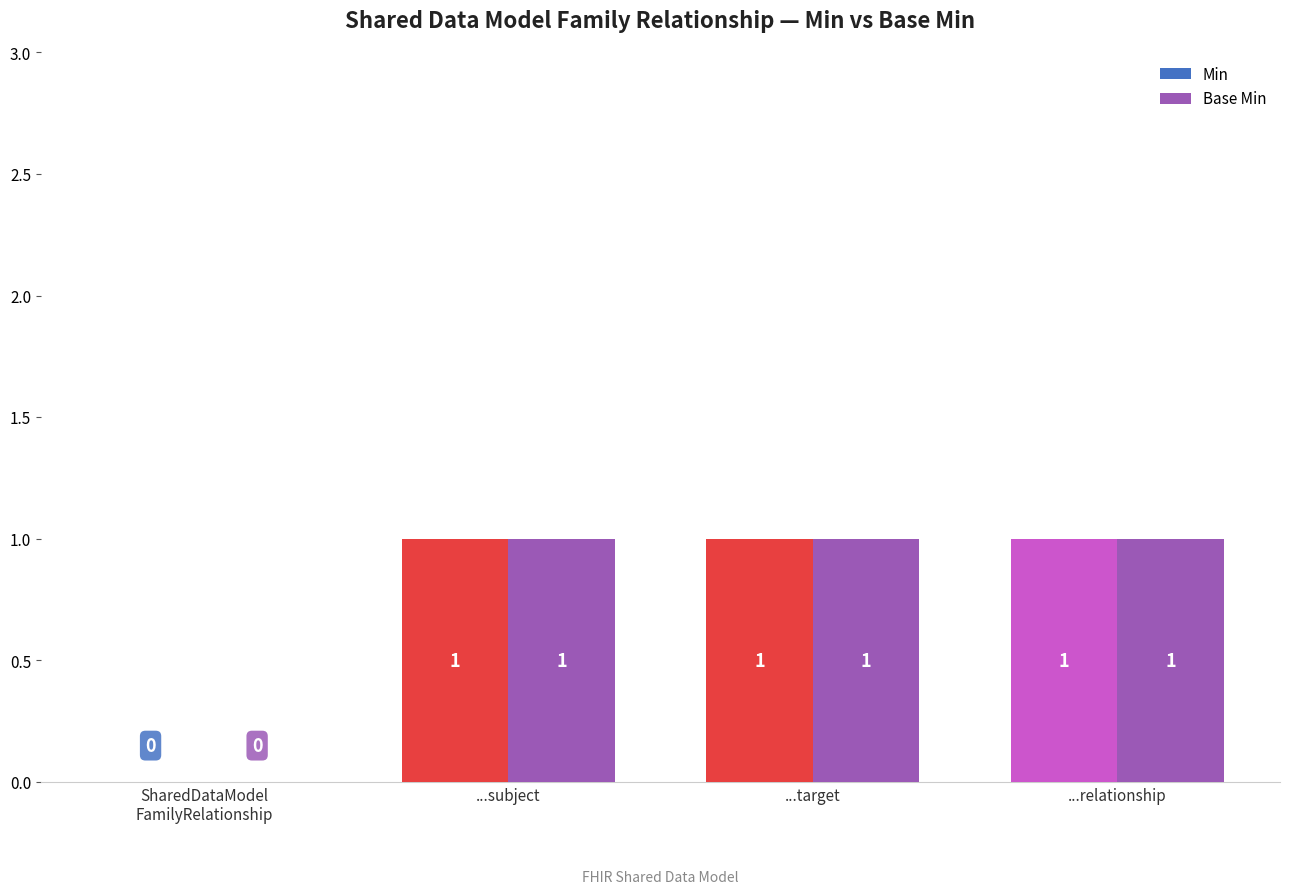

What are all the series names shown in the legend?

Min, Base Min